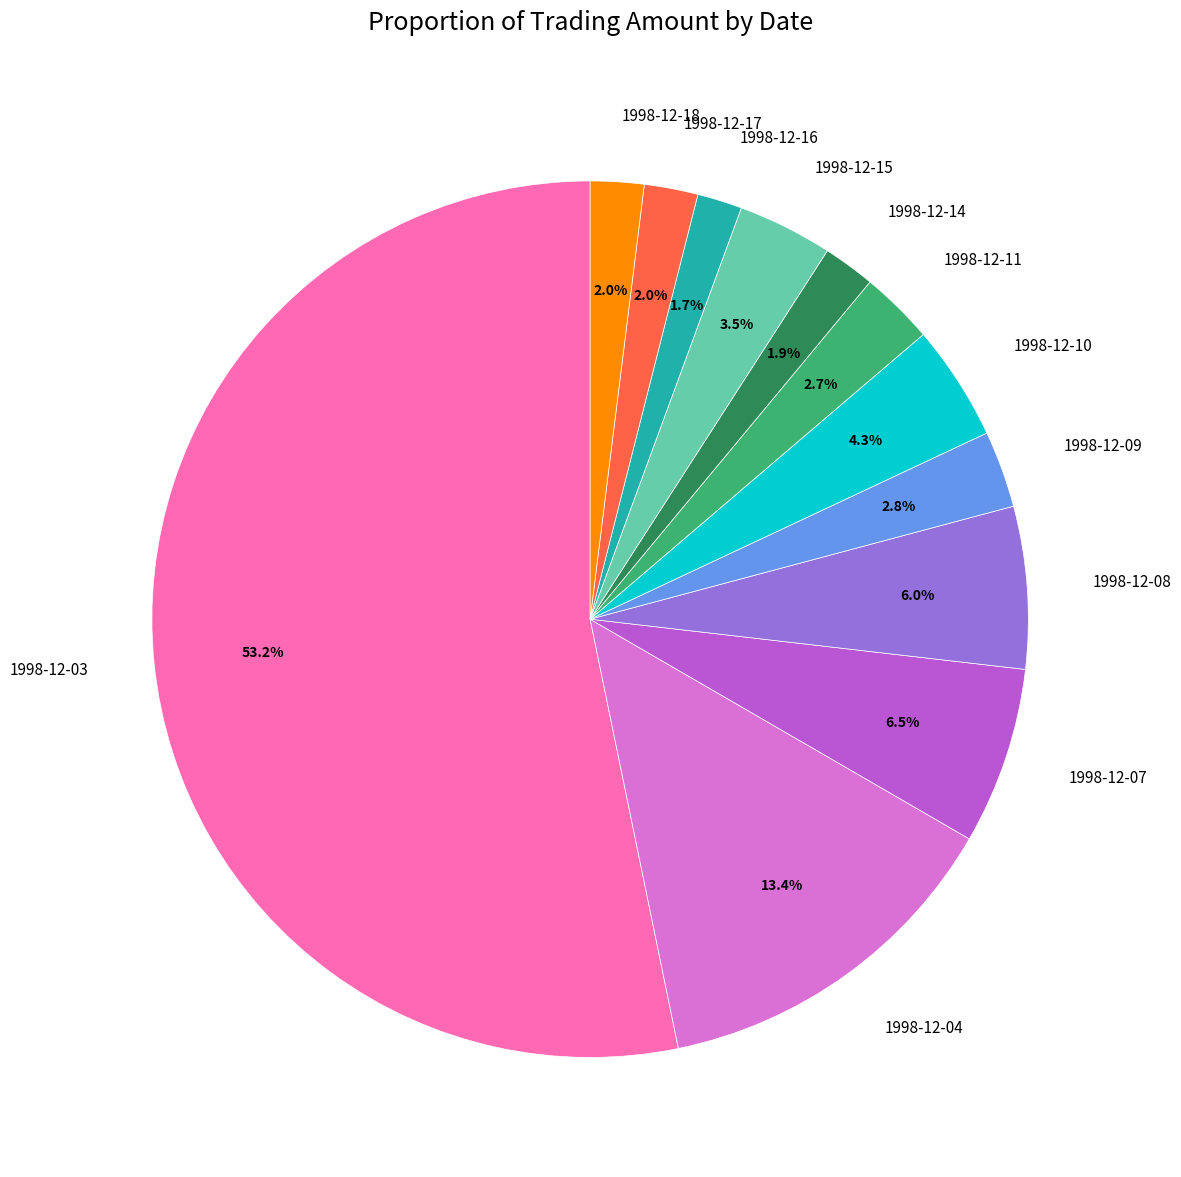

To the nearest percent, what portion does 1998-12-14 represent?

2%